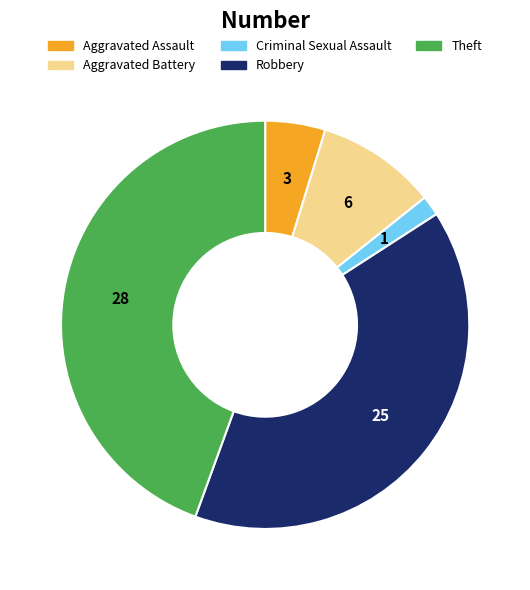

Is there a majority slice in this chart?

No